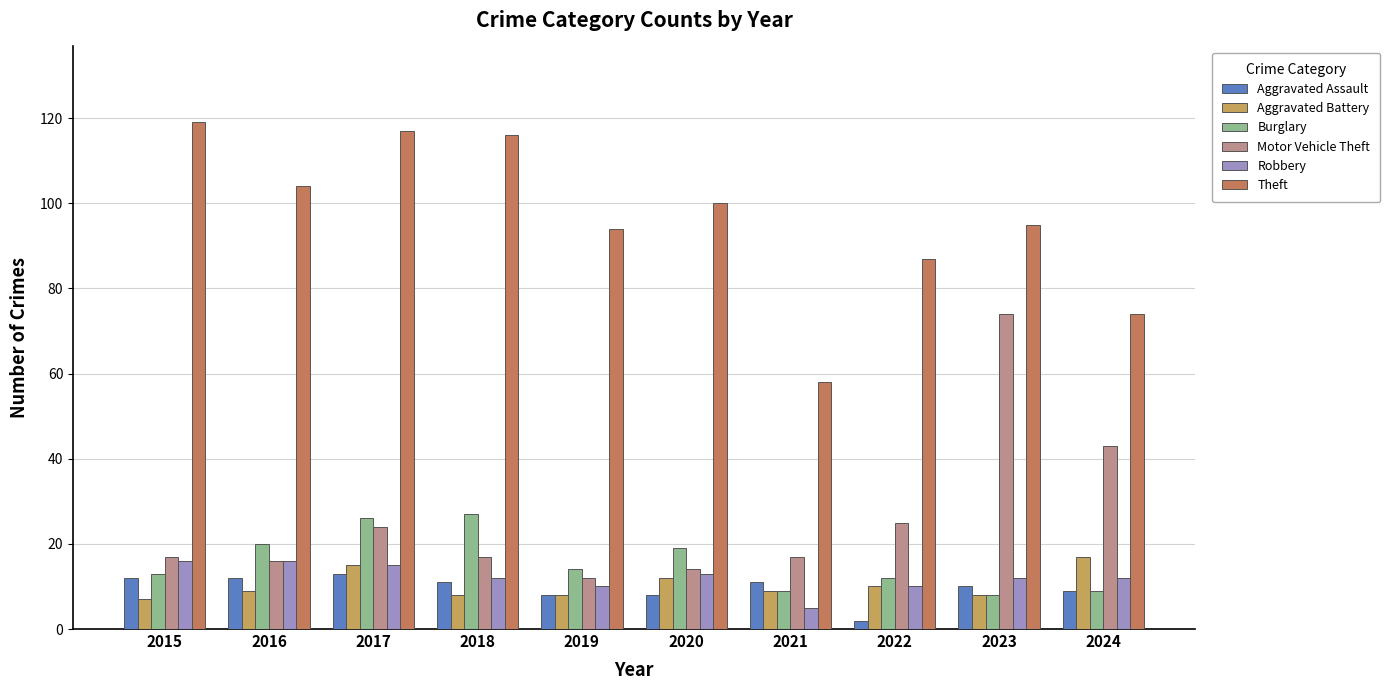

Which series changed the most between 2017 and 2023?

Motor Vehicle Theft